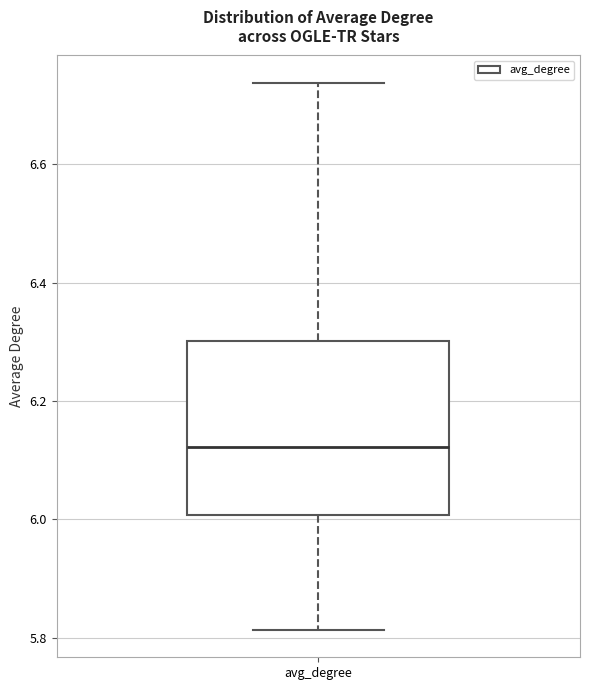

Transcribe this box plot: give where the median line is, the range the box spans, and where the two whiskers end, as read against the y-axis. The values are not printed on the chart, so give them approximately, as read against the axis.

median 6.12, box 6.00 to 6.30, whiskers 5.82 to 6.74